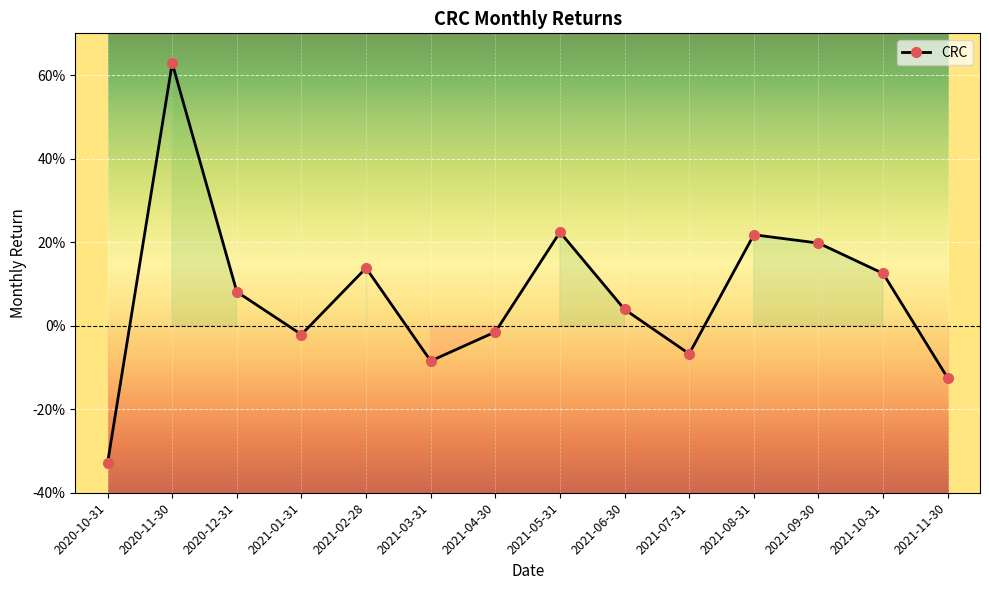

The value at 2021-08-31 is 0.2. True or false?

True